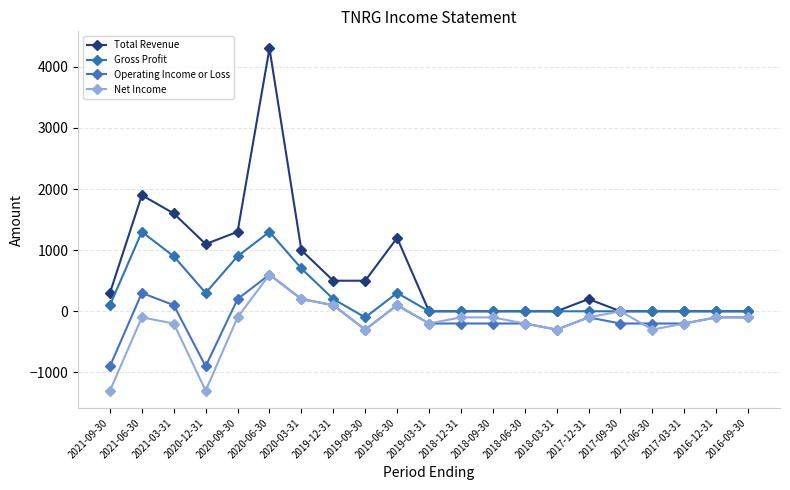

What is the label of the 2nd point from the right?

2016-12-31